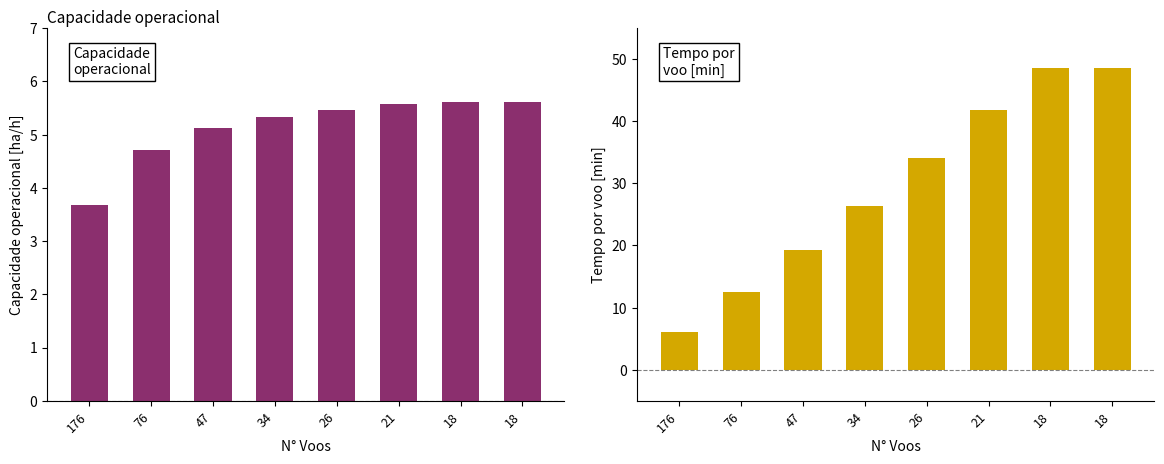

How many values in the Capacidade operacional [ha/h] series exceed 5?

6